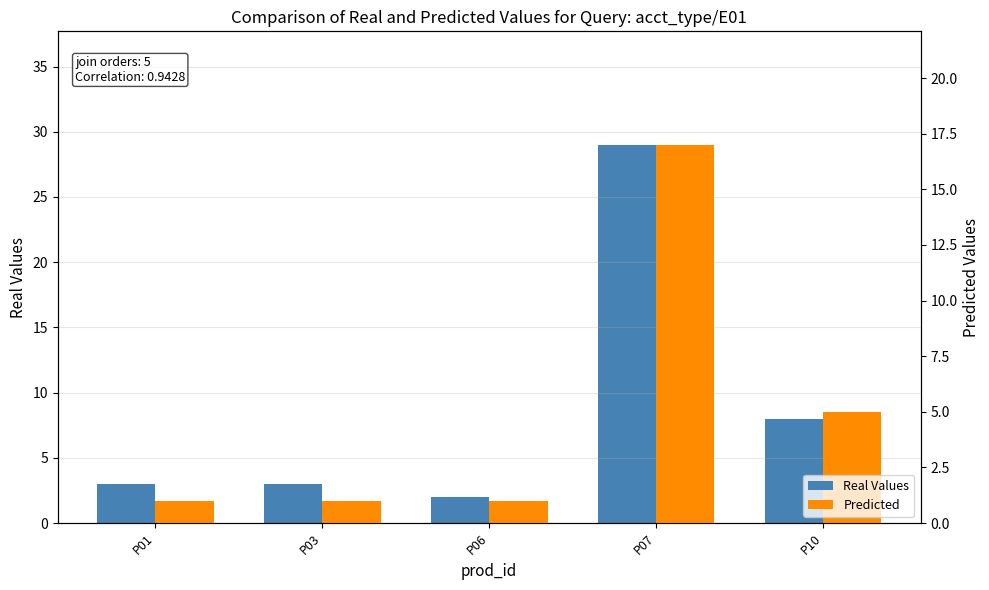

What is the difference between the Predicted values at P06 and P07?

16